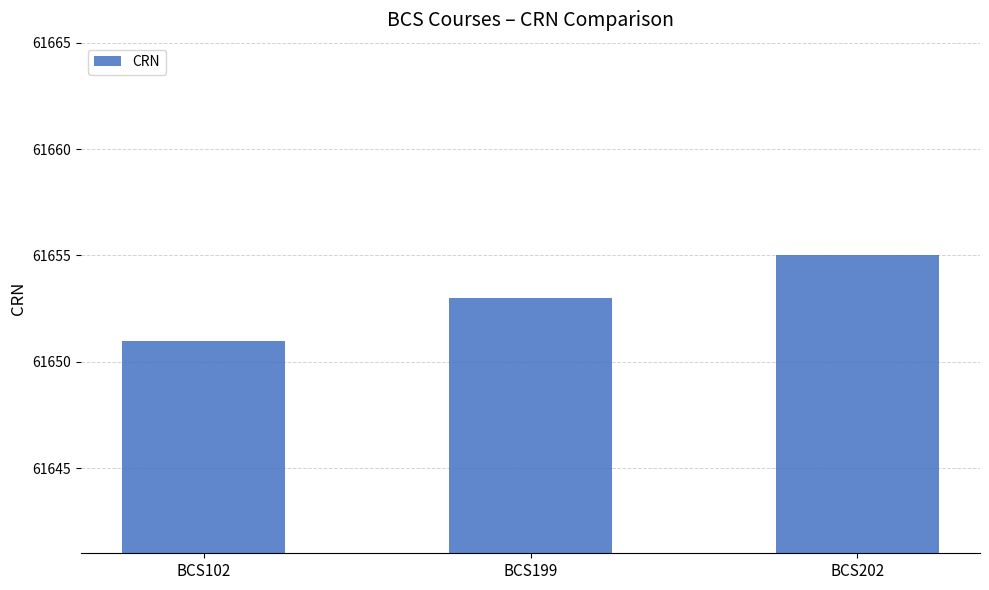

Between BCS199 and BCS102, which is larger?

BCS199